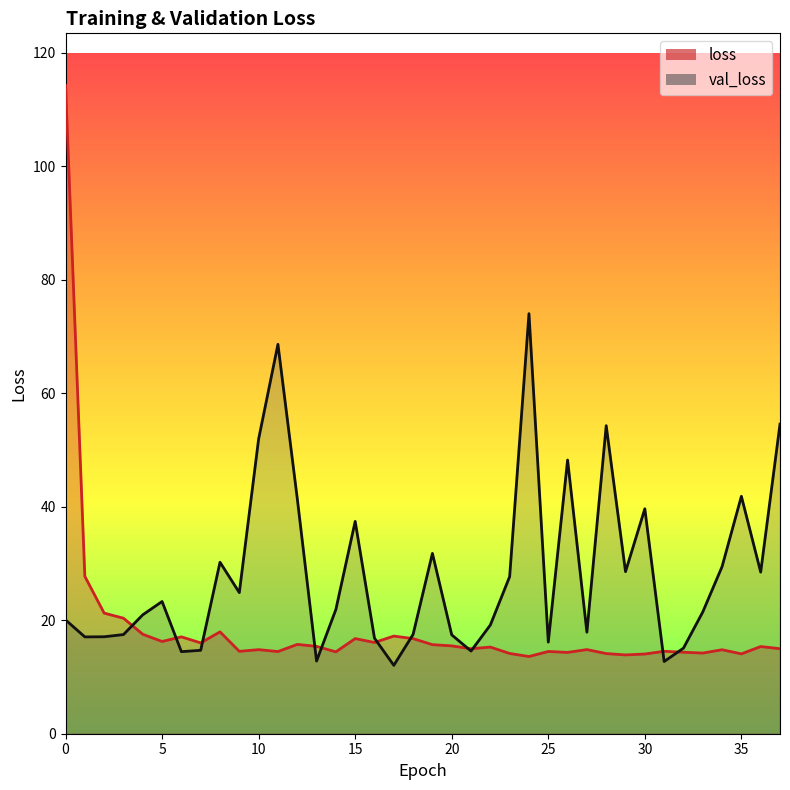

At which label does val_loss reach its minimum?

17